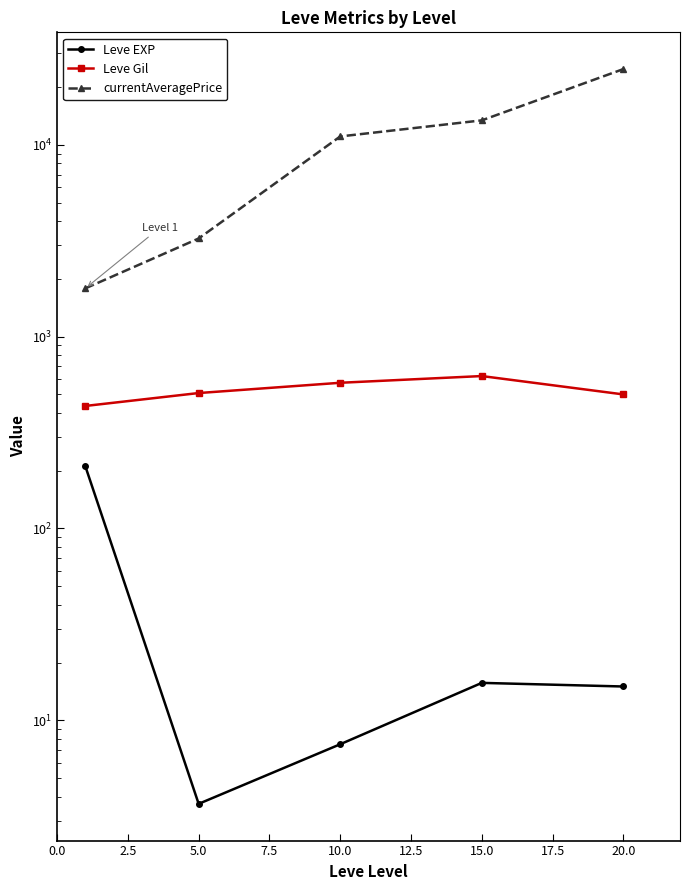

Which series has the largest total across all categories?

currentAveragePrice